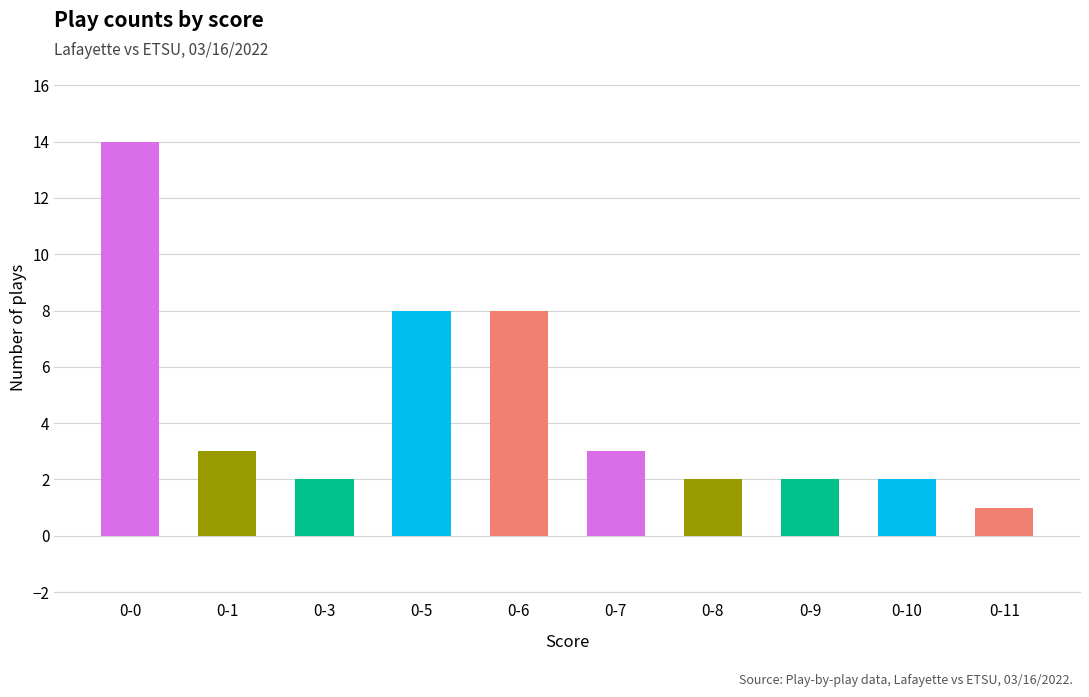

True or false: the data shows 2 at 0-11.

False